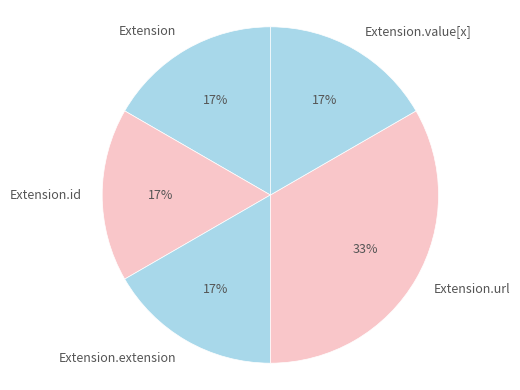

Does Extension account for over 50% of the chart?

No